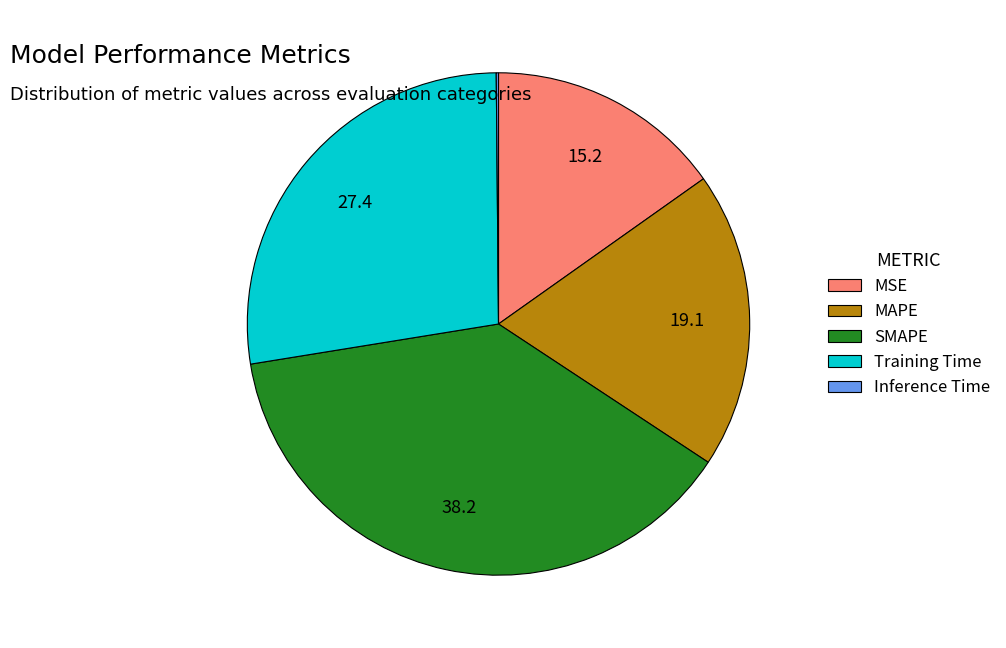

Which category has the biggest portion of the pie?

SMAPE